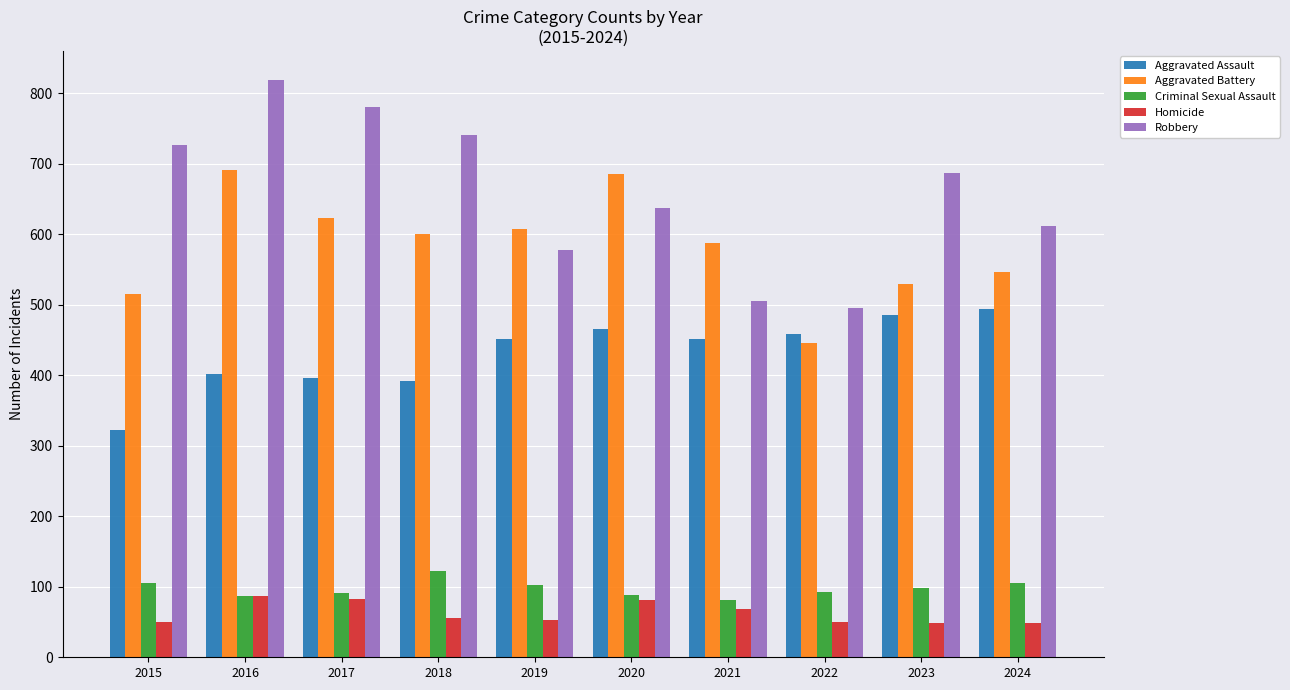

The value of Robbery at 2016 is 819. True or false?

True